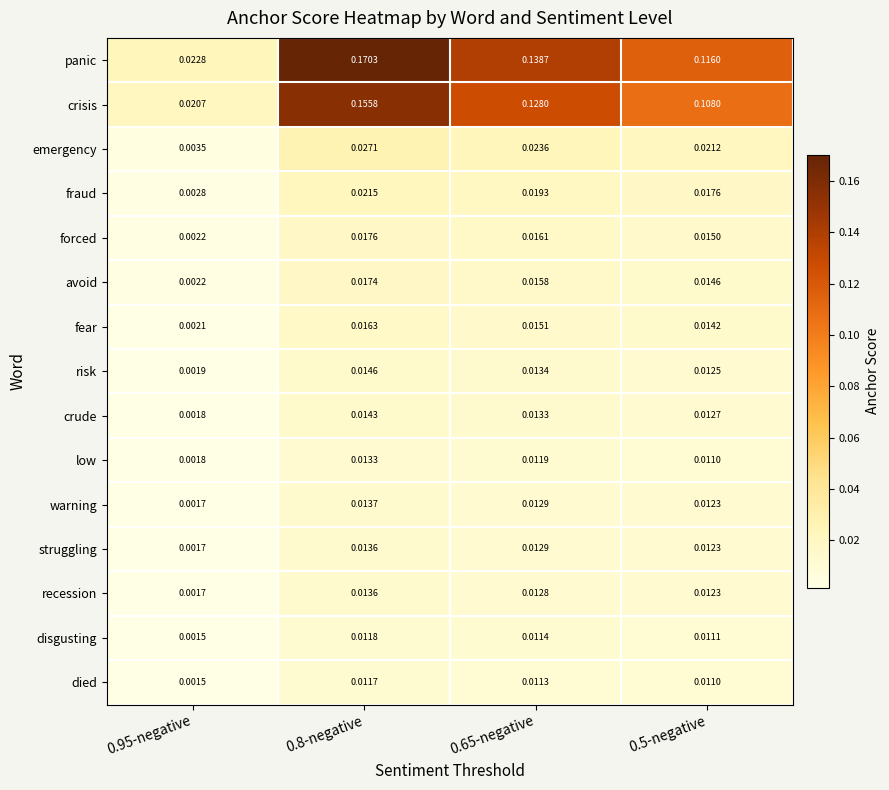

Which series has the widest spread of values?

panic